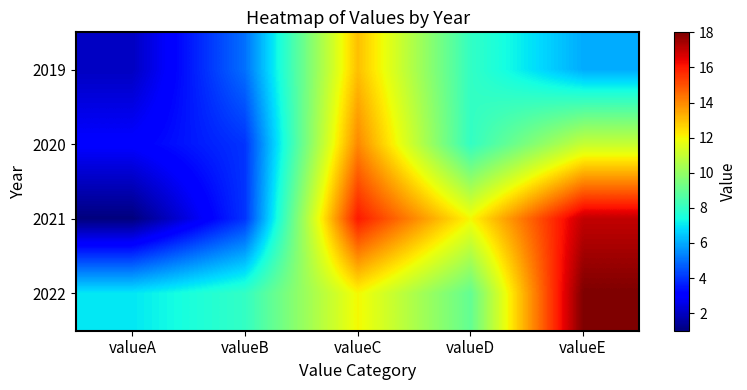

What is the difference between the highest and lowest values at valueE?

12